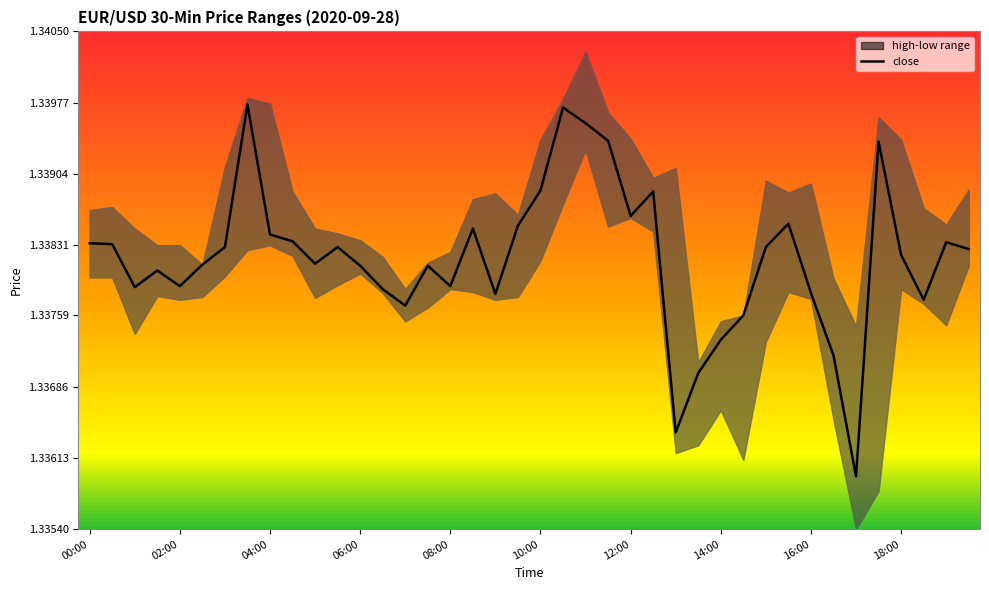

Which category has the lowest value across all series?

34